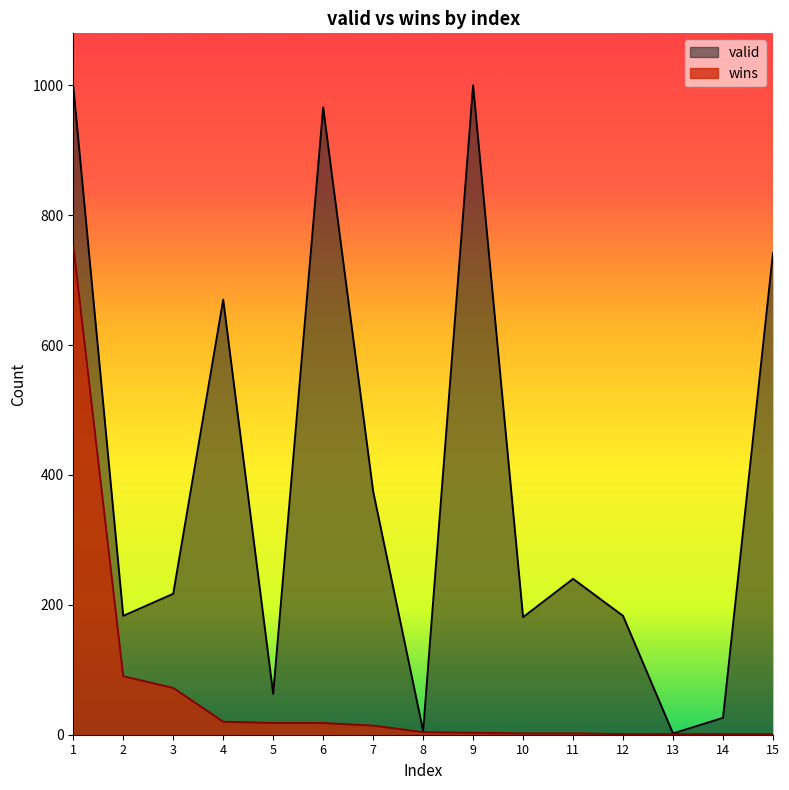

Which series has the widest spread of values?

valid